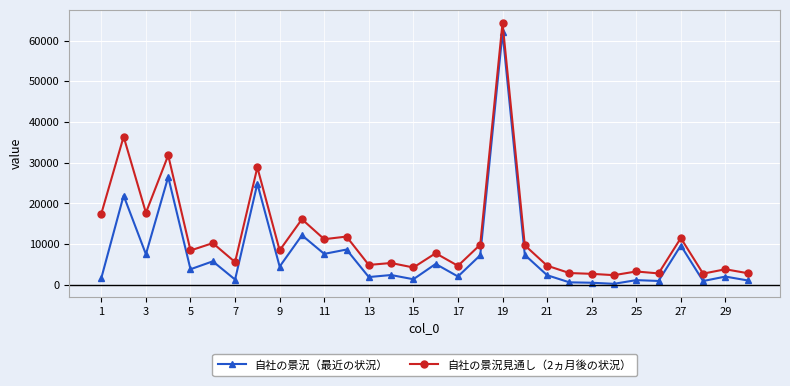

Rank the series by their average value, from highest to lowest.

自社の景況見通し（2ヵ月後の状況）, 自社の景況（最近の状況）